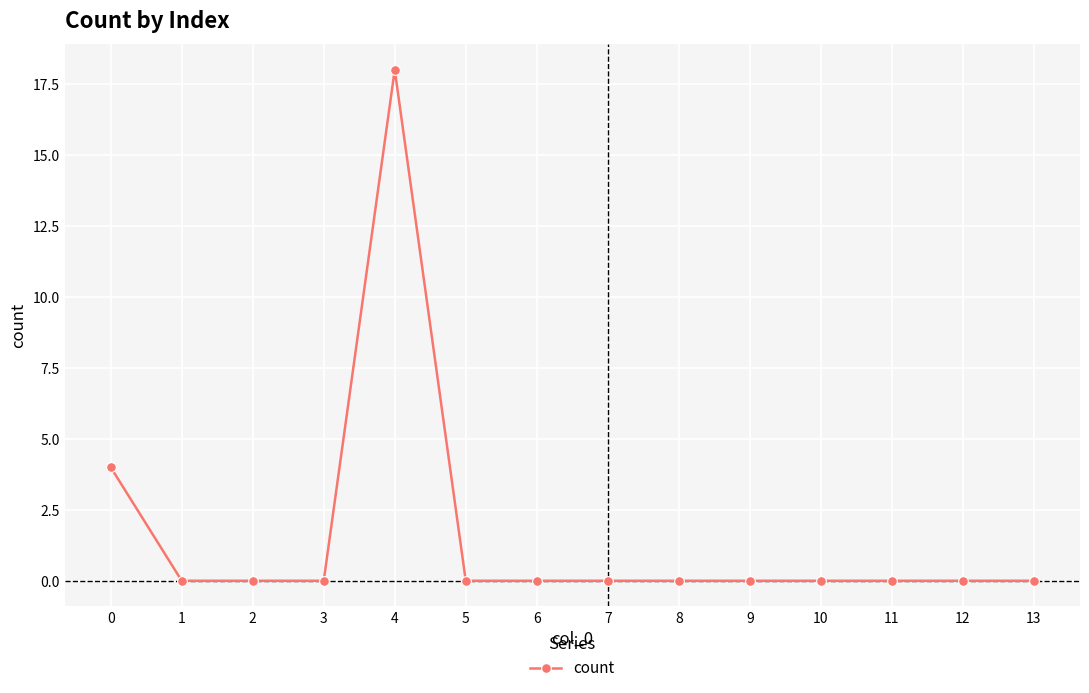

True or false: the data has more than 0 interior local peaks.

True